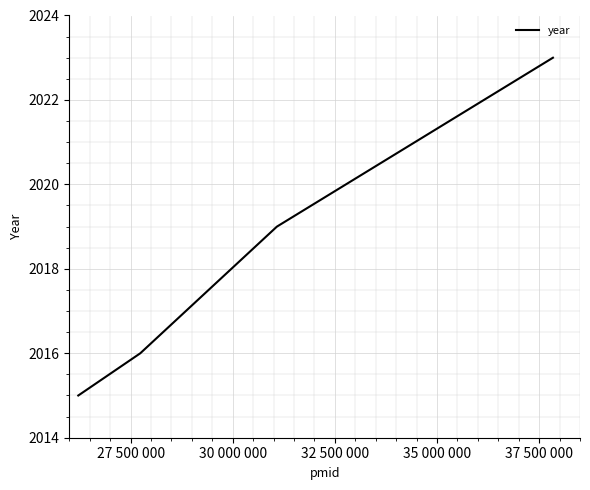

True or false: the data has more than 0 interior local peaks.

False